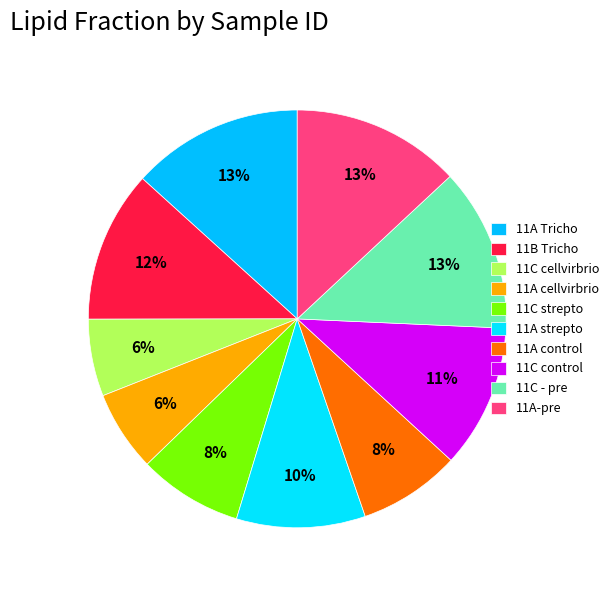

Does 11B Tricho represent more than half of the total?

No